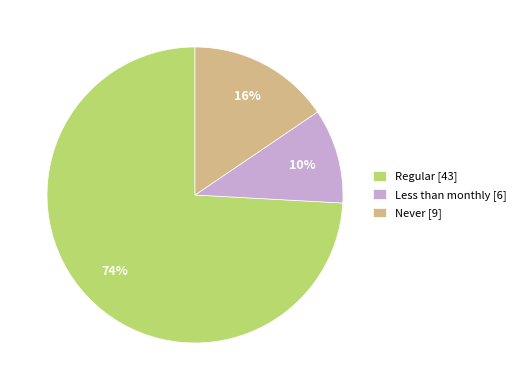

Which has a higher value, Regular or Never?

Regular